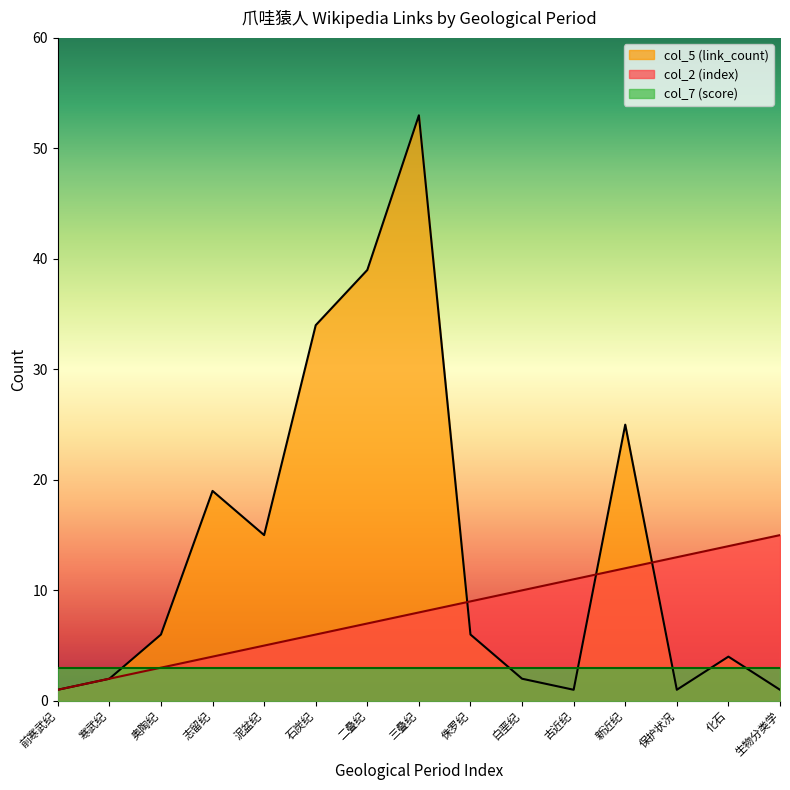

Where do col_5 (link_count) and col_2 (index) first cross each other?

三叠纪 and 侏罗纪